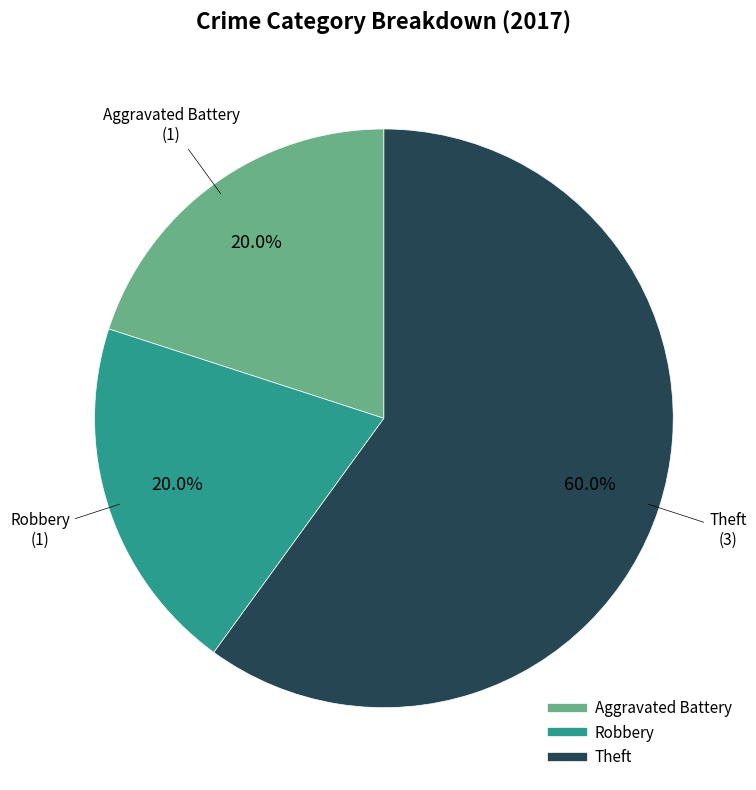

How much of the chart is everything except Robbery?

80.0%